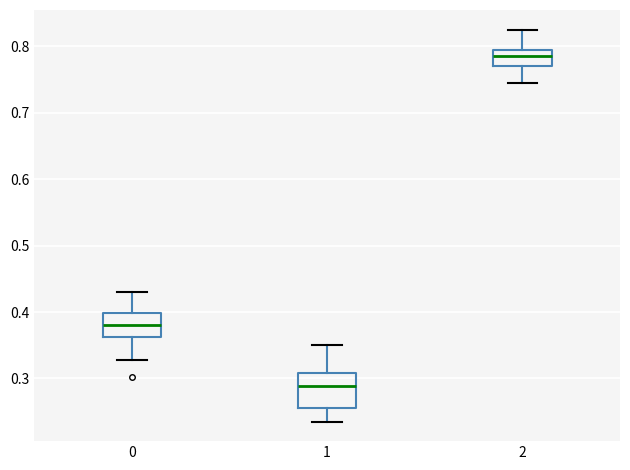

Which box has the highest median line?

2